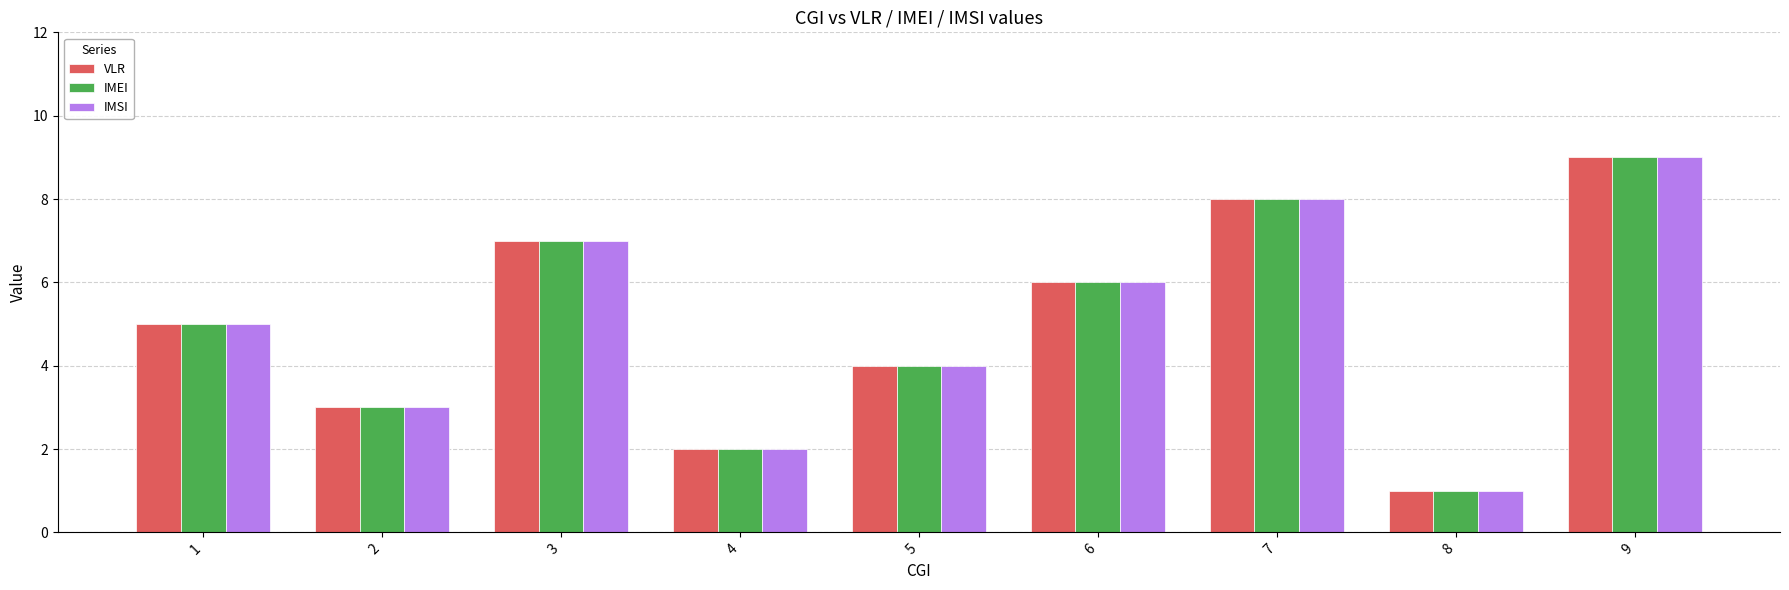

What is the difference between the maximum and second lowest values in the VLR series?

7